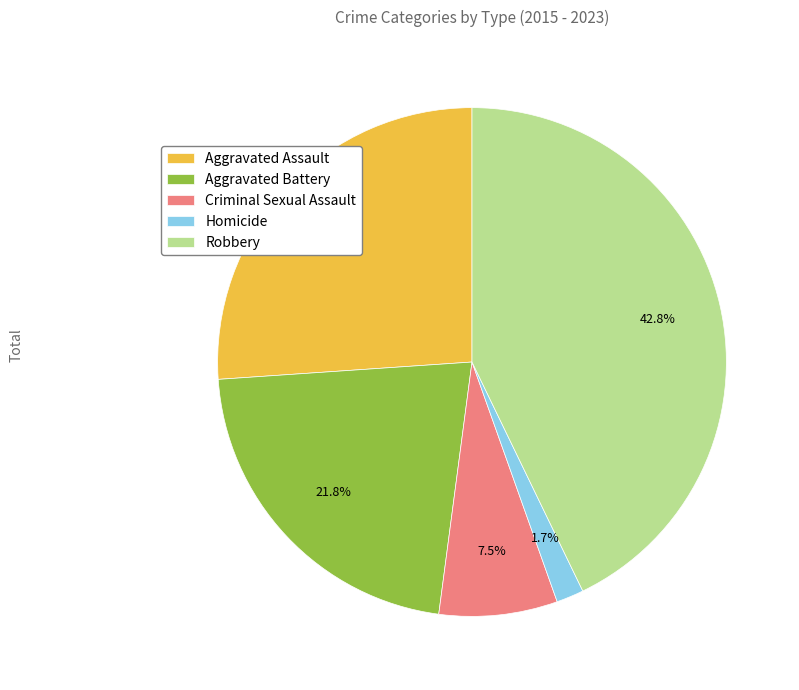

Rank the categories by value from highest to lowest.

Robbery, Aggravated Assault, Aggravated Battery, Criminal Sexual Assault, Homicide